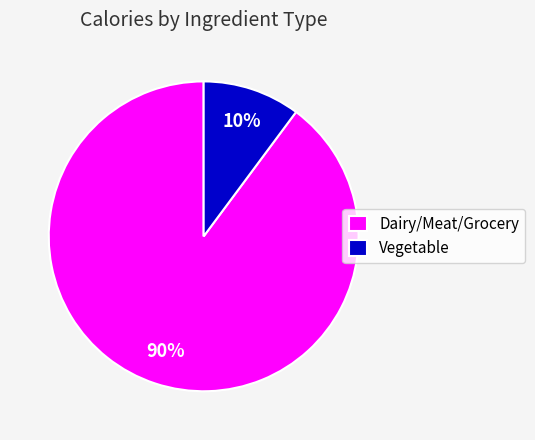

What is the smallest slice in the pie chart?

Vegetable